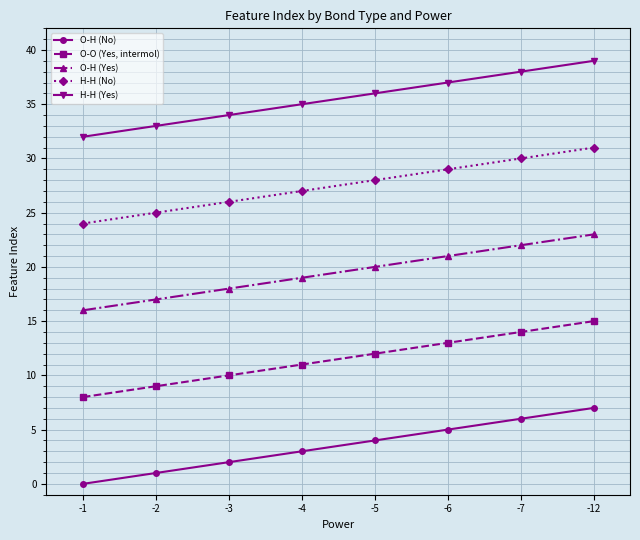

How many lines are shown in the chart?

5